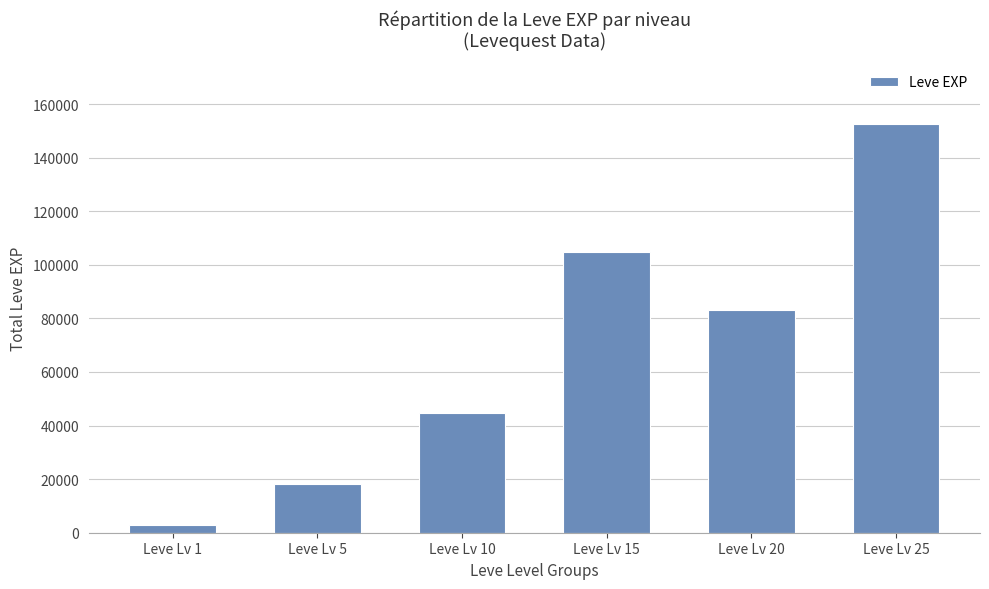

What value does the data have at Leve Lv 25?

152460